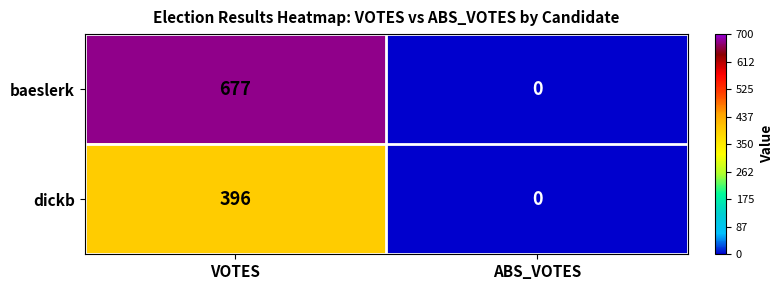

True or false: dickb has a value of 0 at ABS_VOTES.

True